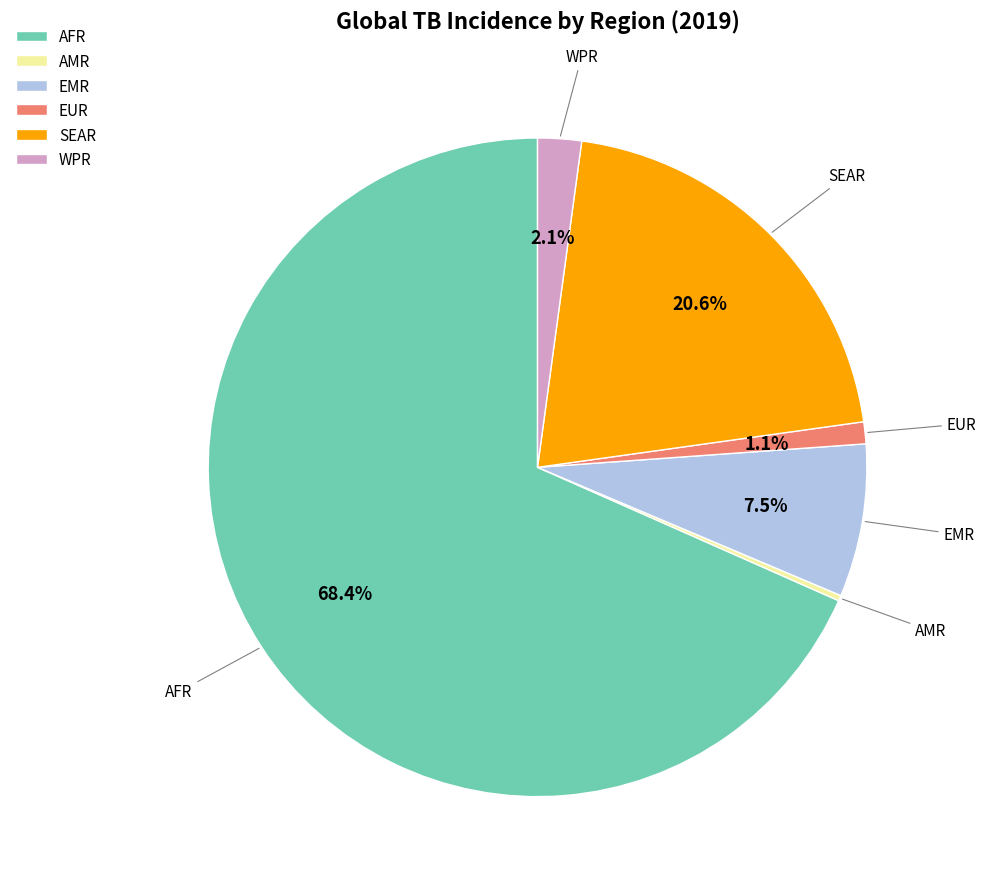

Which category has the biggest portion of the pie?

AFR